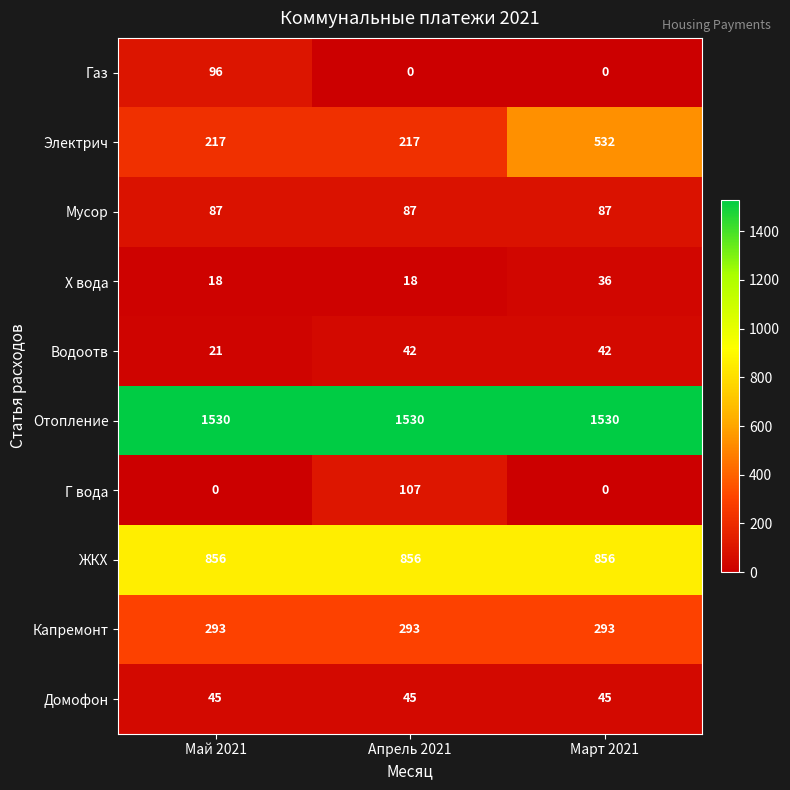

Count the number of categories in the chart.

3